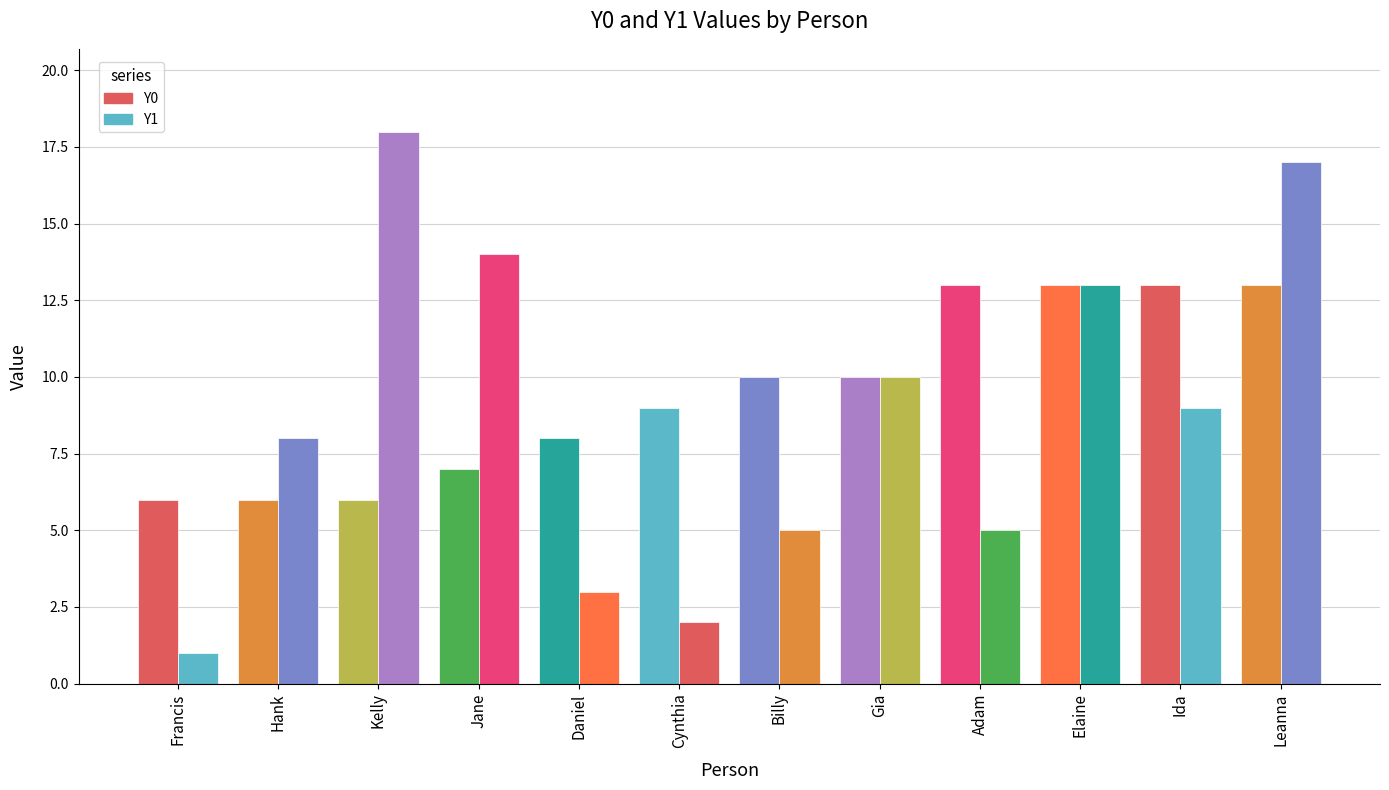

What is the total value across all series at Elaine?

26